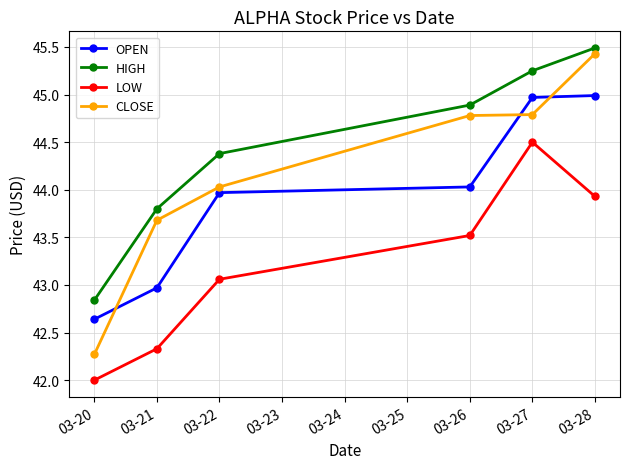

True or false: HIGH and OPEN cross at least once.

False